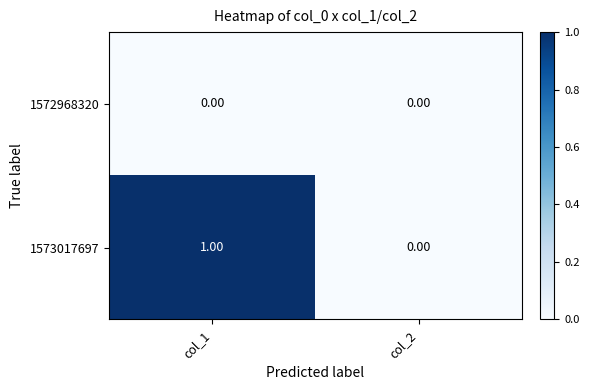

At which category is the sum across all series the highest?

col_1